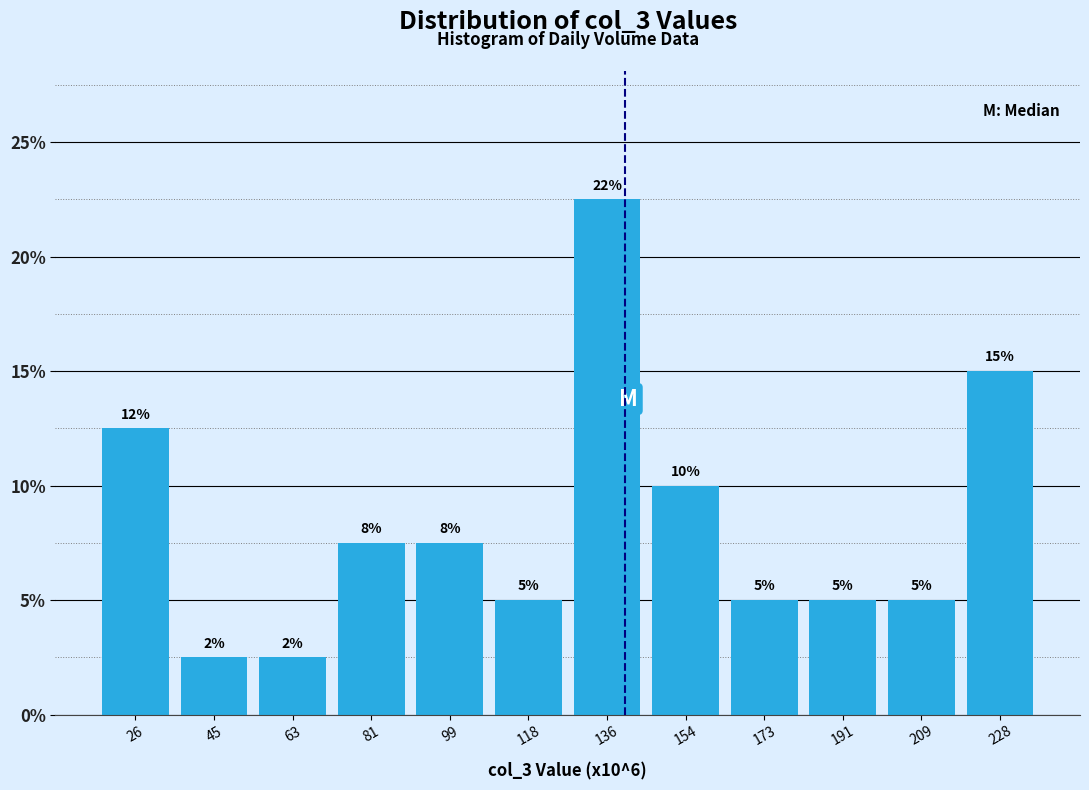

Over which range of the x-axis is the bar tallest?

126 to 146